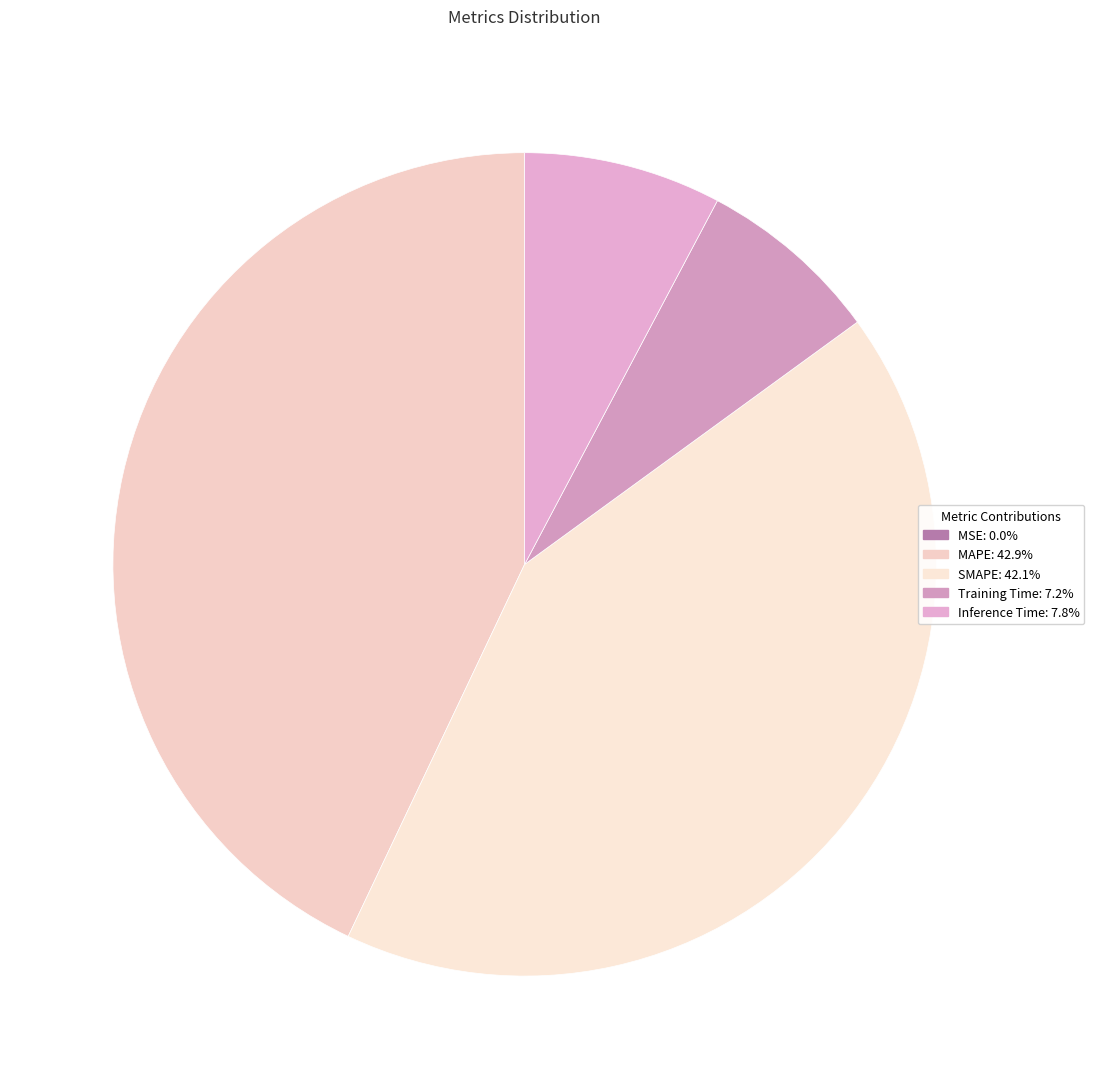

How much of the chart is everything except SMAPE?

57.9%